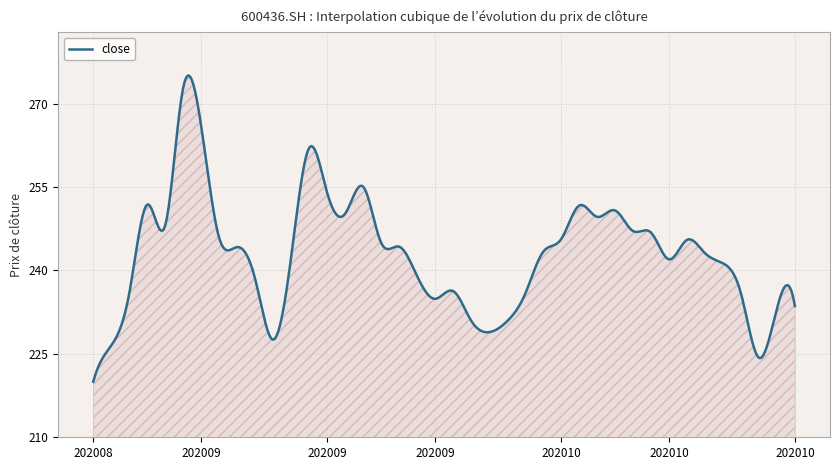

What is the minimum value shown in the chart?

220.0